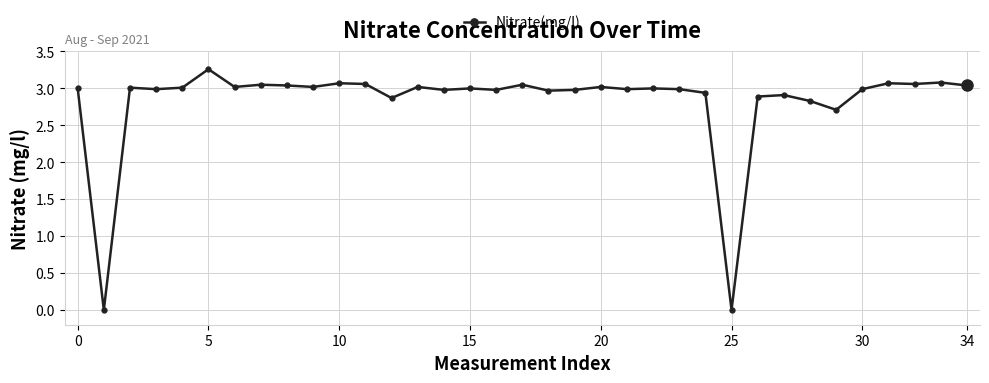

What is the average value?

2.8